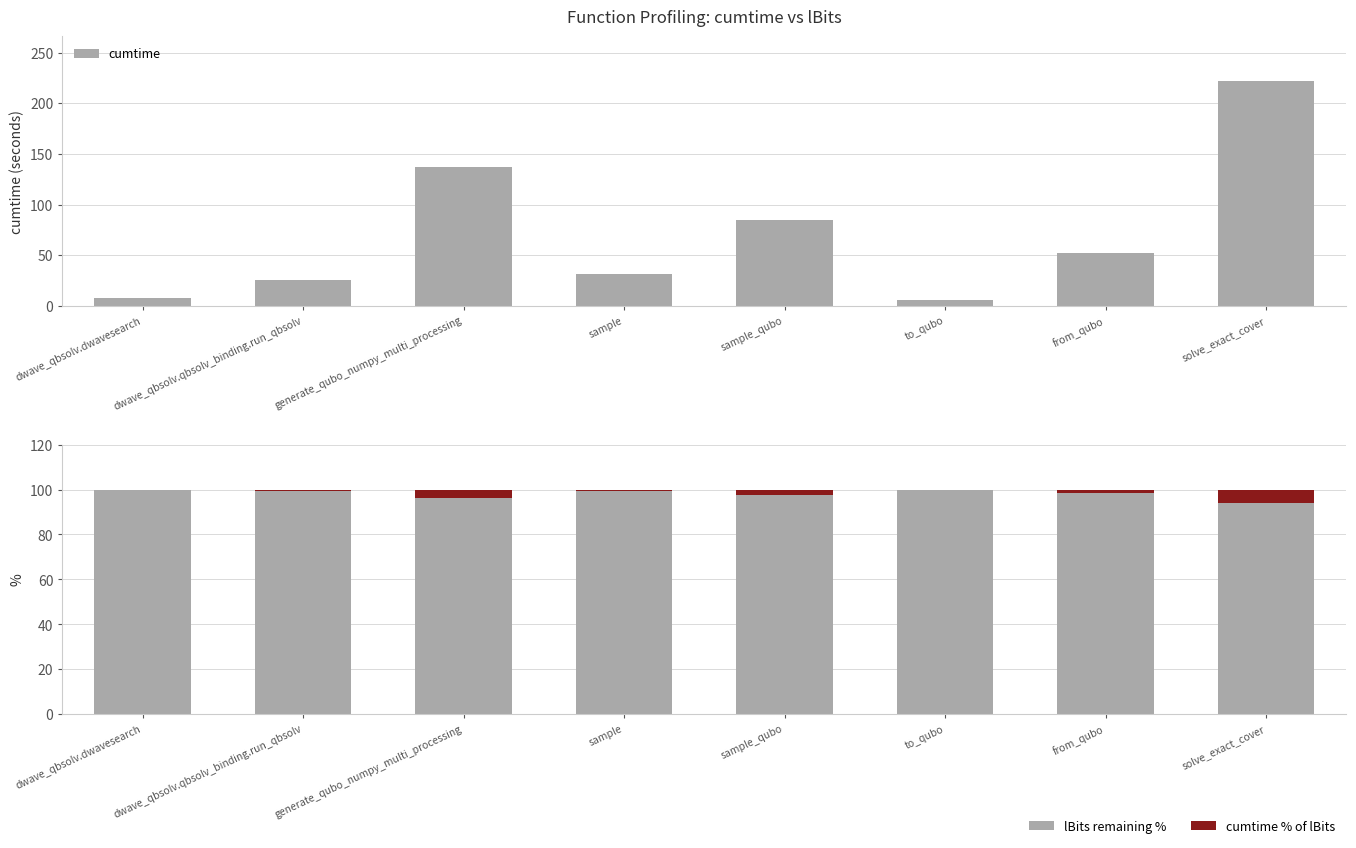

Read the cumtime % of lBits value at from_qubo.

1.5